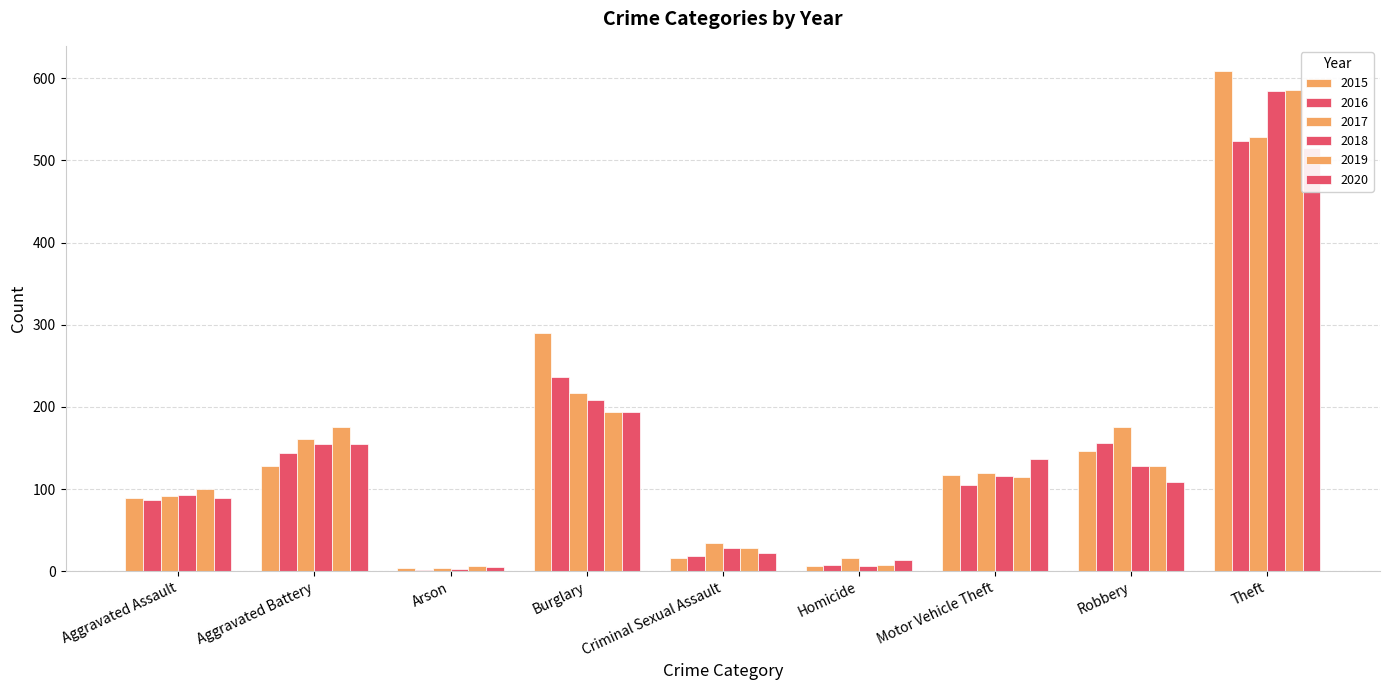

At which label does 2017 first exceed 120?

Aggravated Battery